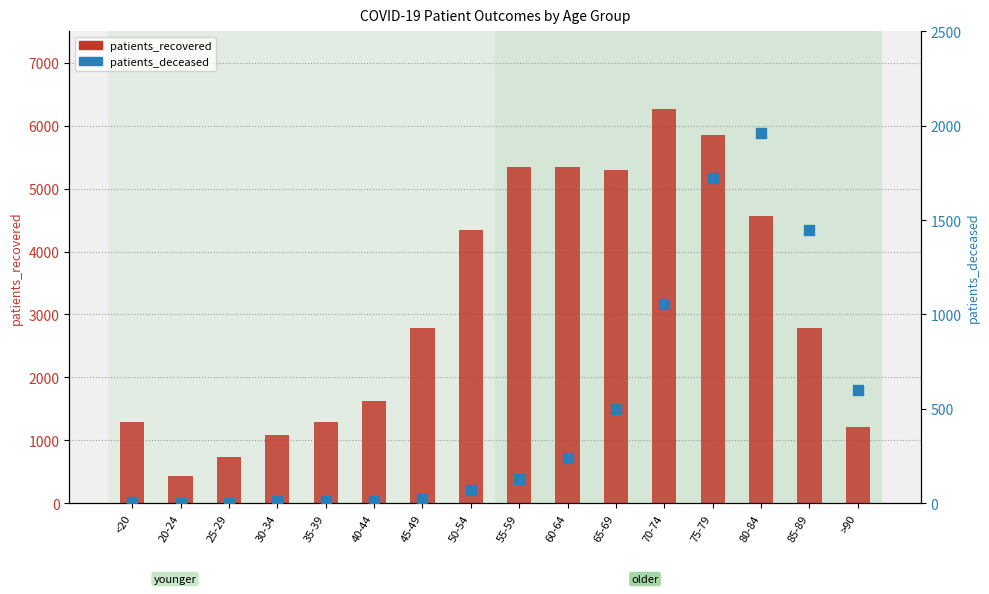

What are all the series names shown in the legend?

patients_recovered, patients_deceased